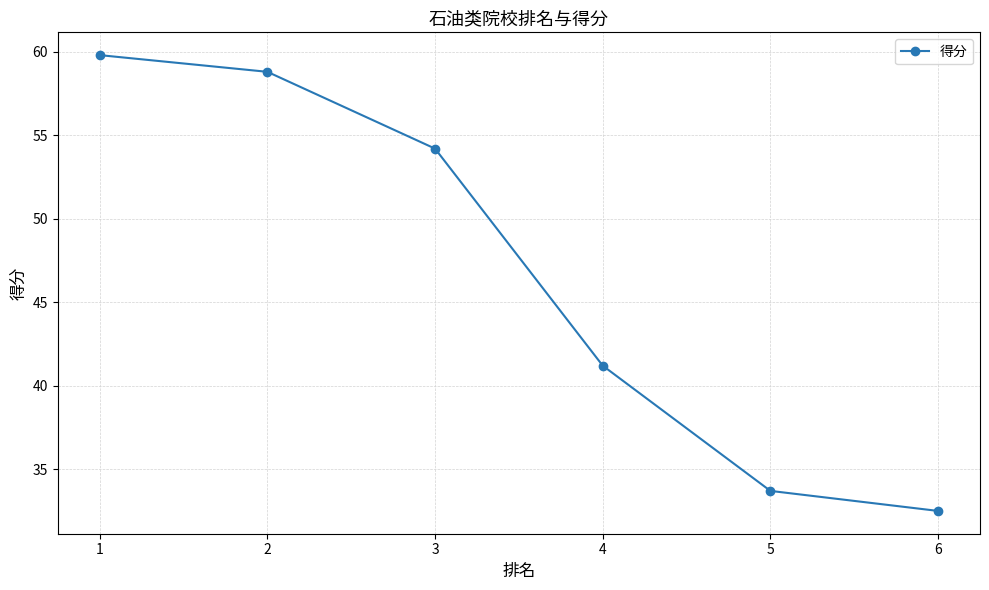

What is the value of the 6th point from the left?

32.5